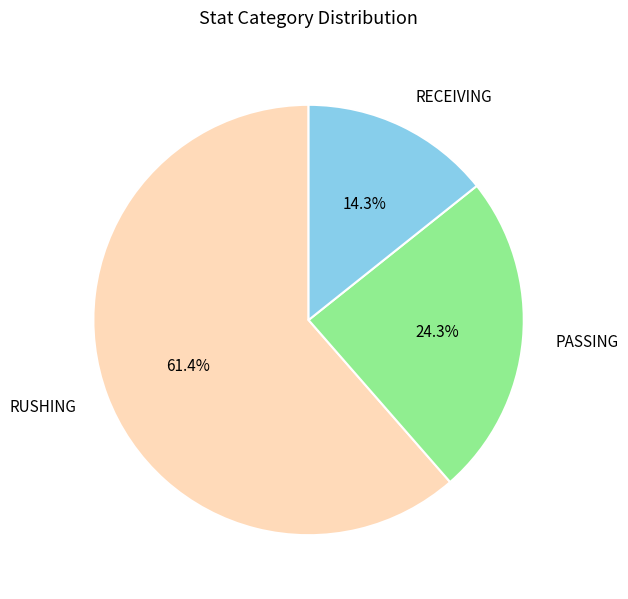

What is the largest slice in the pie chart?

RUSHING